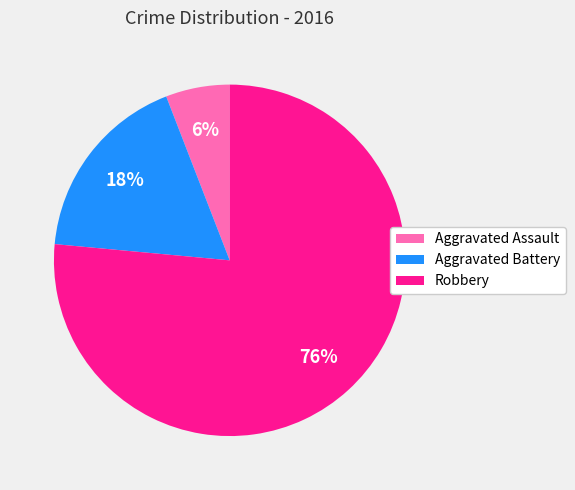

To the nearest percent, what percentage of the pie is Robbery?

76%